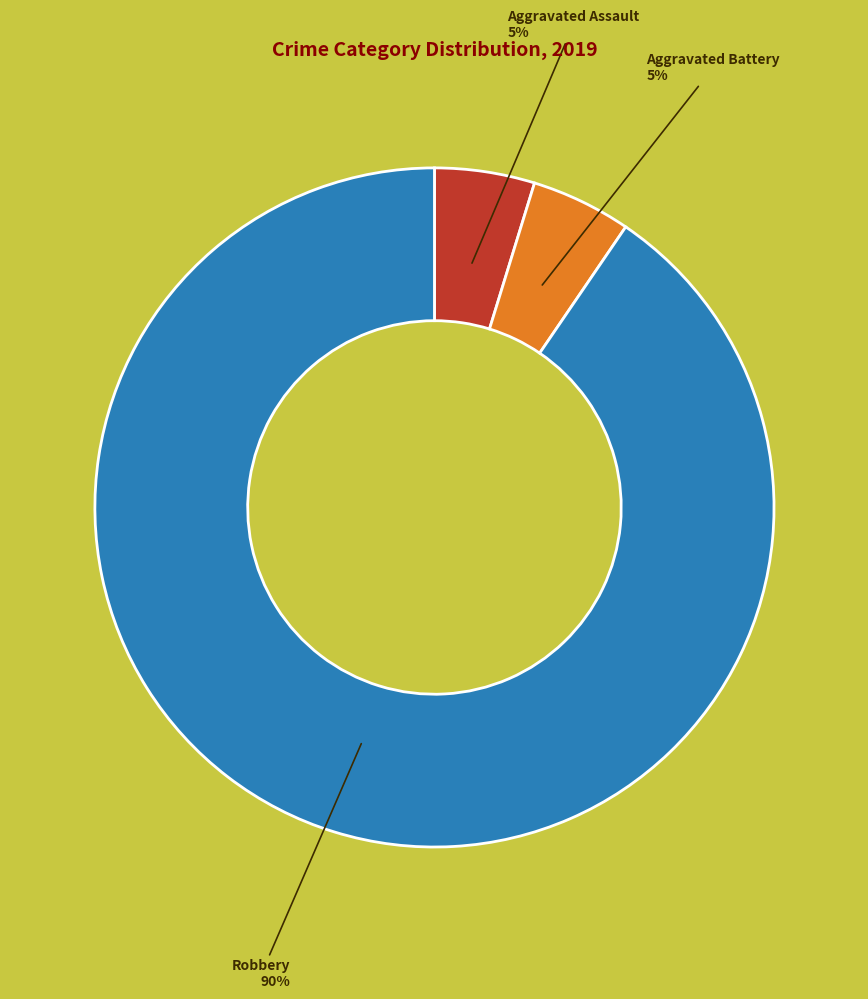

Does any single category account for the majority?

Yes